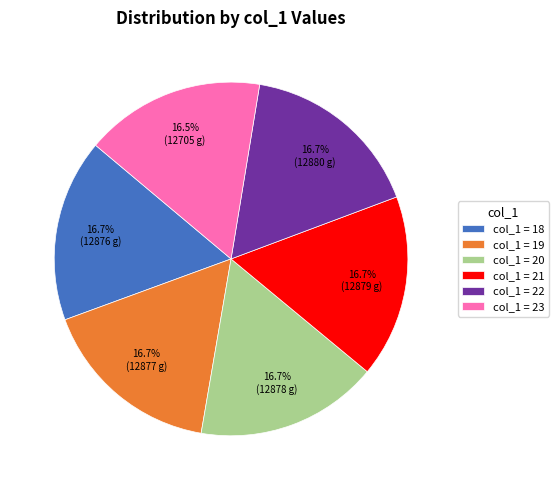

To the nearest percent, what is the average slice percentage?

17%